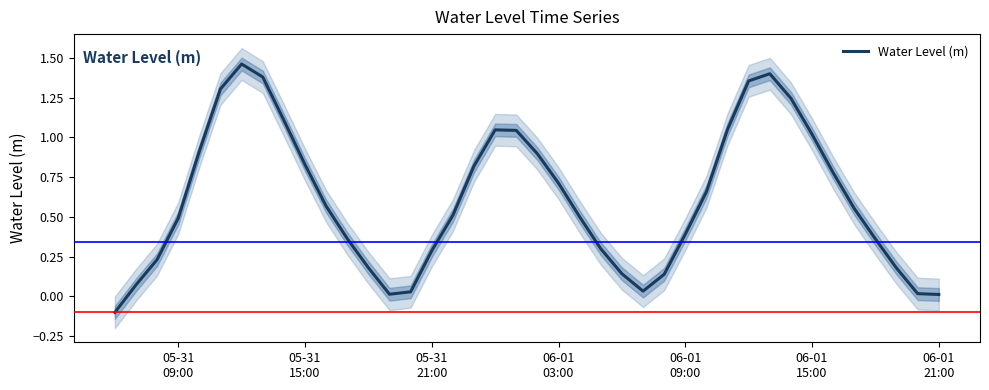

Reading left to right, list all the values displayed in this chart.

-0.1	0.1	0.2	0.5	0.9	1.3	1.5	1.4	1.1	0.8	0.6	0.4	0.2	0.0	0.0	0.3	0.5	0.8	1.0	1.0	0.9	0.7	0.5	0.3	0.1	0.0	0.1	0.4	0.7	1.1	1.4	1.4	1.2	1.0	0.8	0.6	0.4	0.2	0.0	0.0